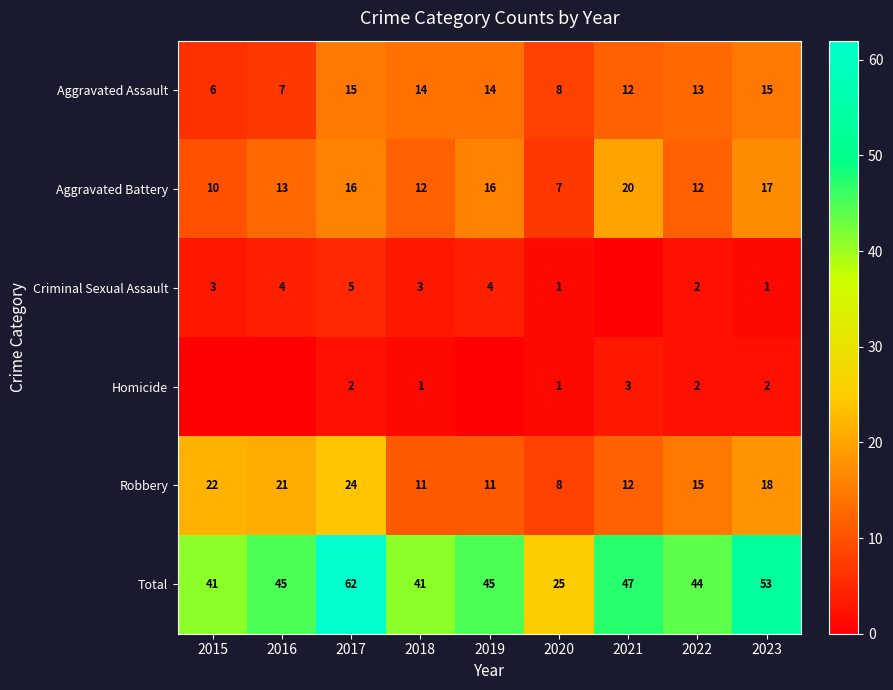

What is the average value of the Aggravated Battery series?

14